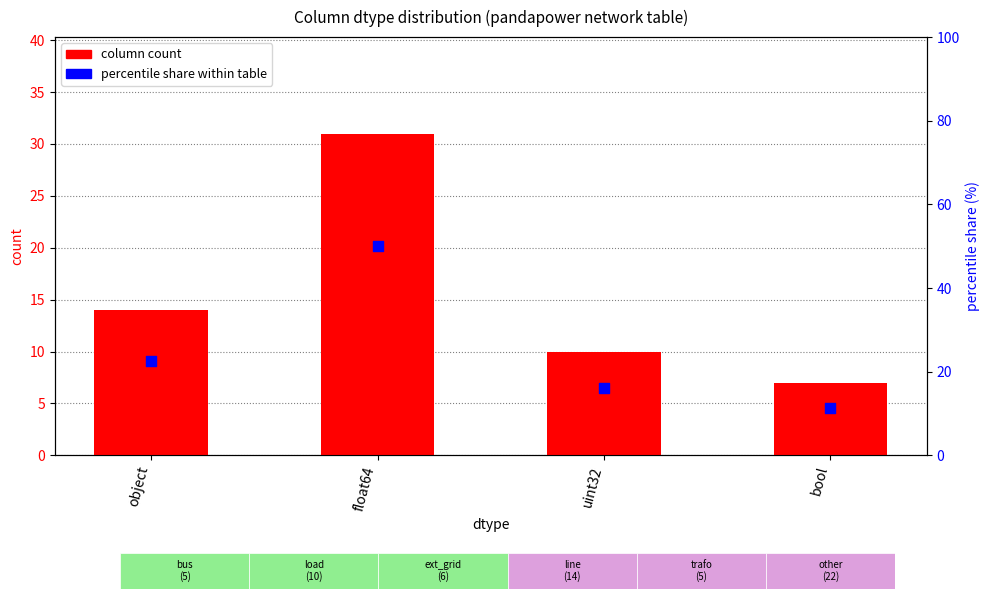

Which series contains the highest Y value?

percentile share